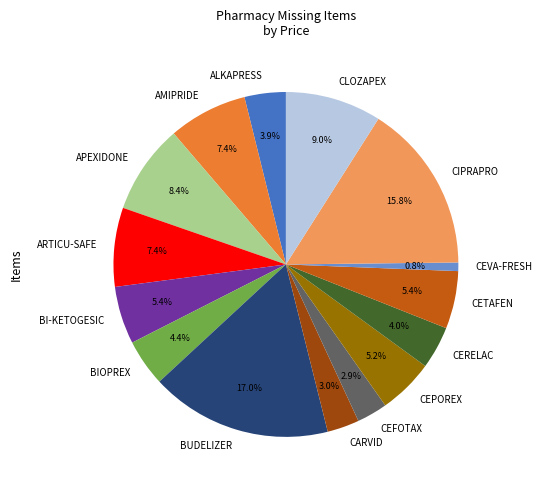

Do BIOPREX and CERELAC together represent more than half of the pie?

No